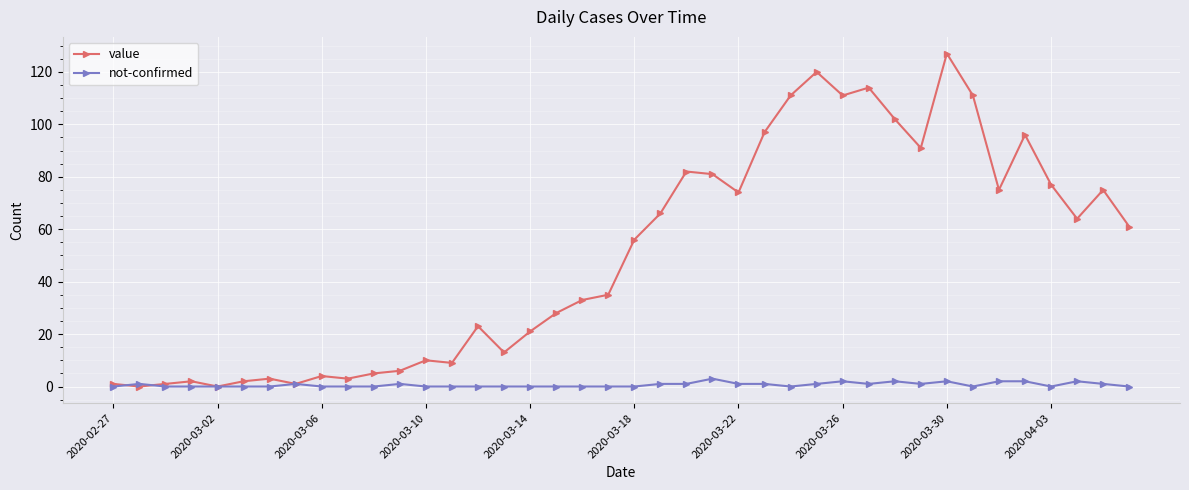

How many distinct data groups are displayed?

2